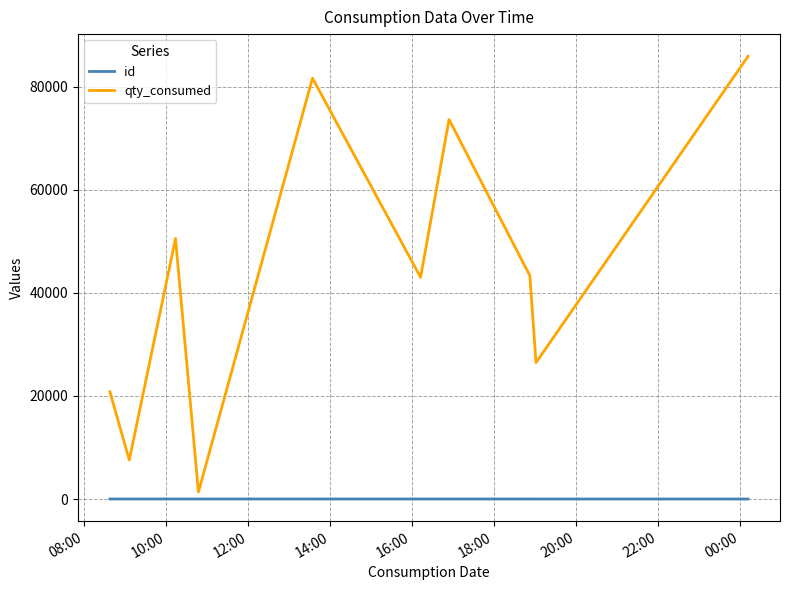

True or false: id and qty_consumed cross at least once.

False